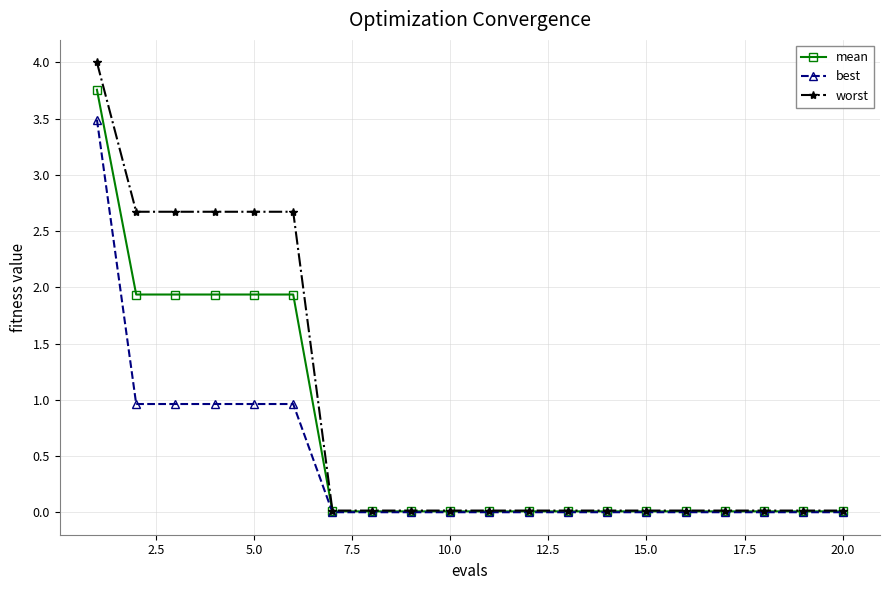

Which series has the largest range (max minus min)?

worst